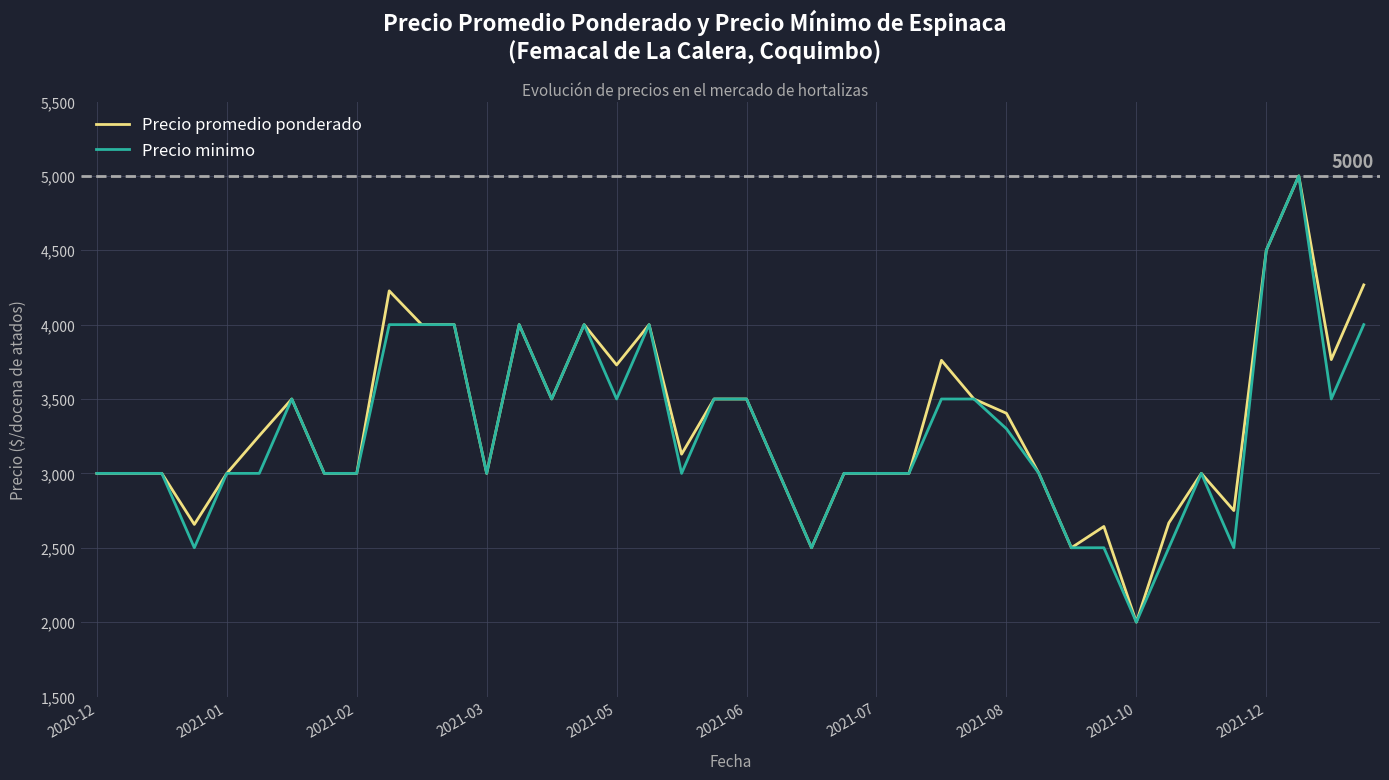

What is the greatest value displayed?

5000